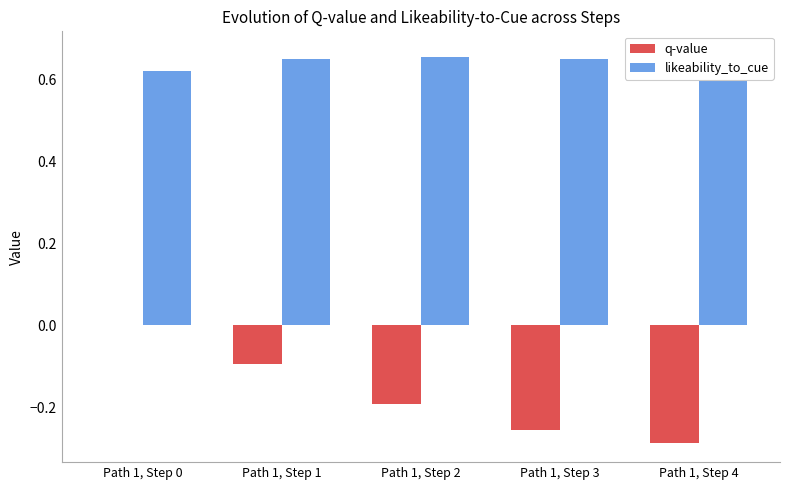

What is the value of the likeability_to_cue bar at the 5th from the left?

0.7